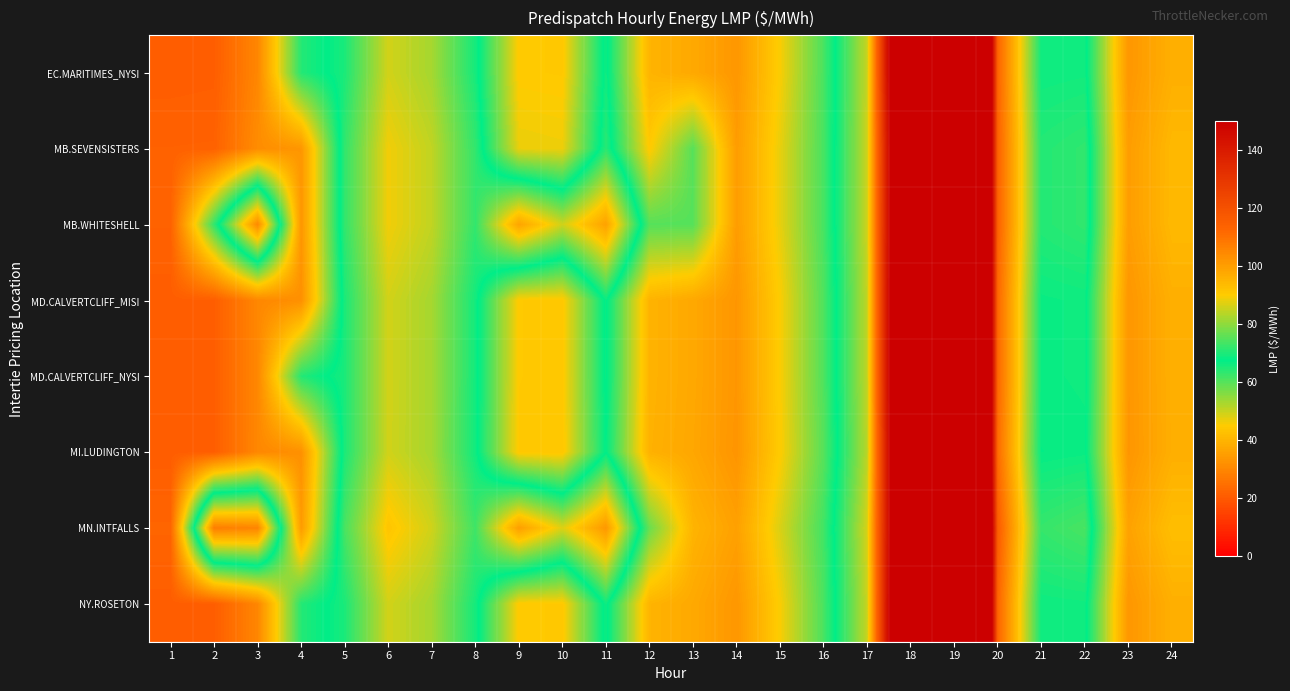

What is the total value across all series at 15?

369.4